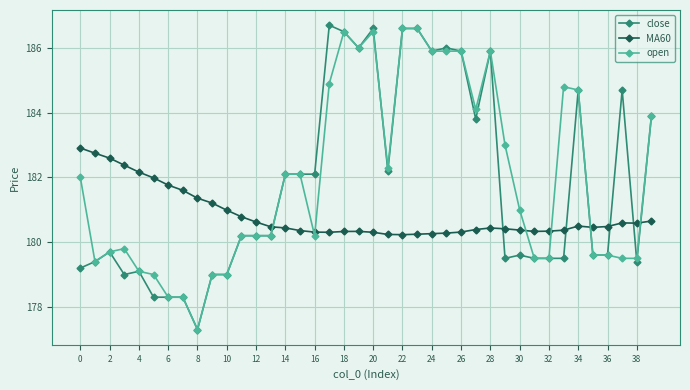

What are all the series names shown in the legend?

close, MA60, open